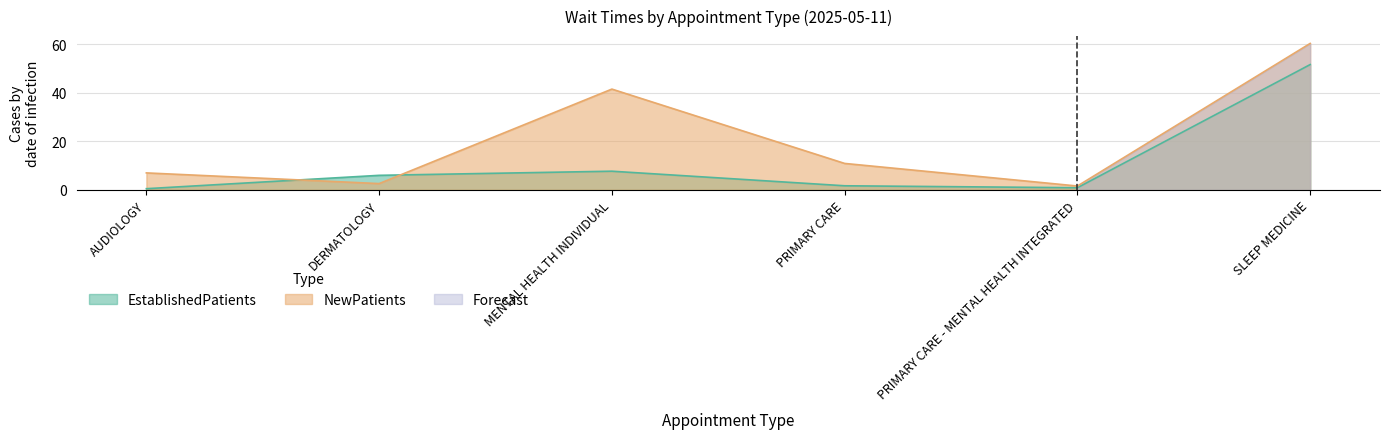

Is the value of NewPatients at DERMATOLOGY greater than the value of EstablishedPatients at AUDIOLOGY?

Yes